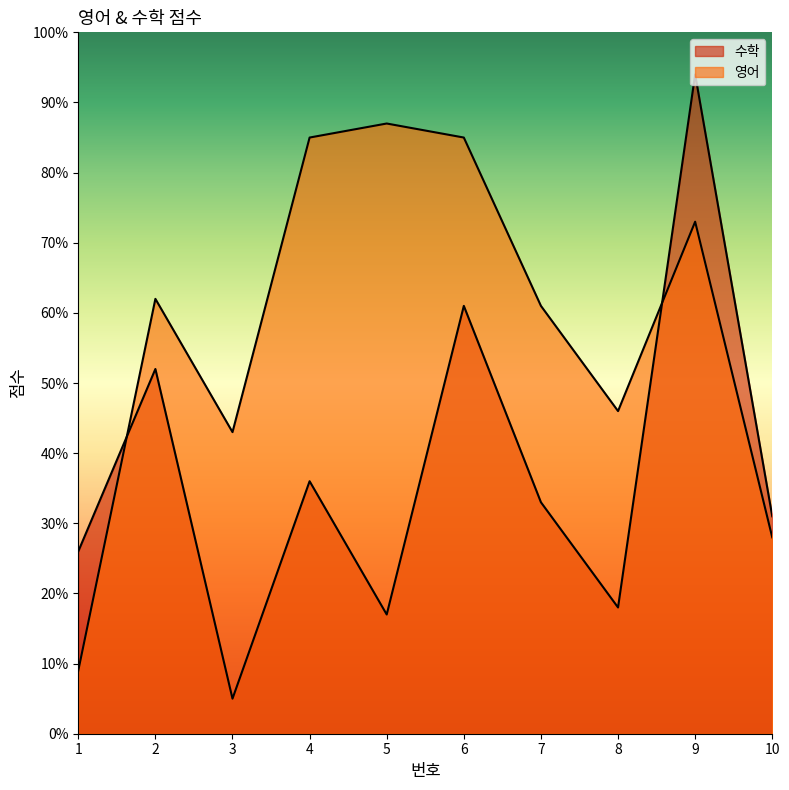

How many intersections are there between 영어 and 수학?

2